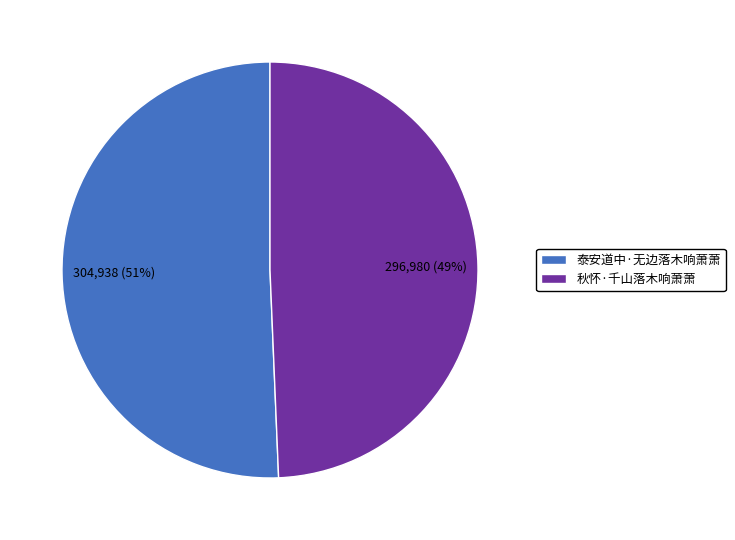

To the nearest percent, what portion does 泰安道中·无边落木响萧萧 represent?

51%